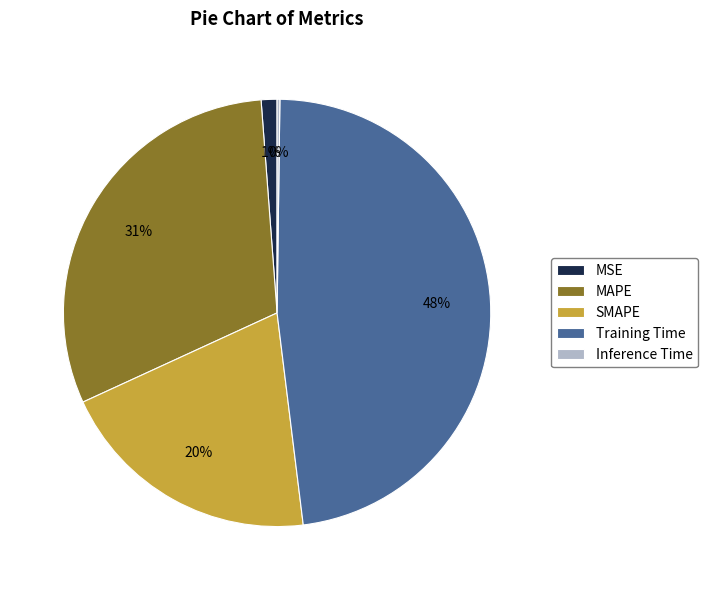

To the nearest percent, what is the combined percentage of SMAPE and MAPE?

51%